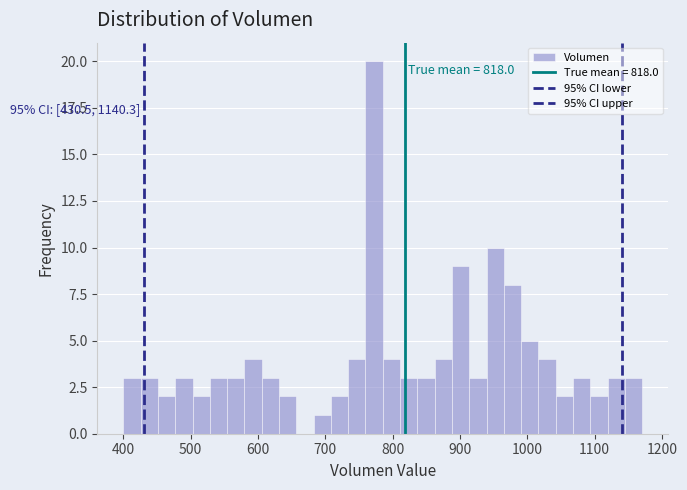

Around what value on the x-axis is the tallest bar? Give the approximate position of its centre, as read against the axis.

770